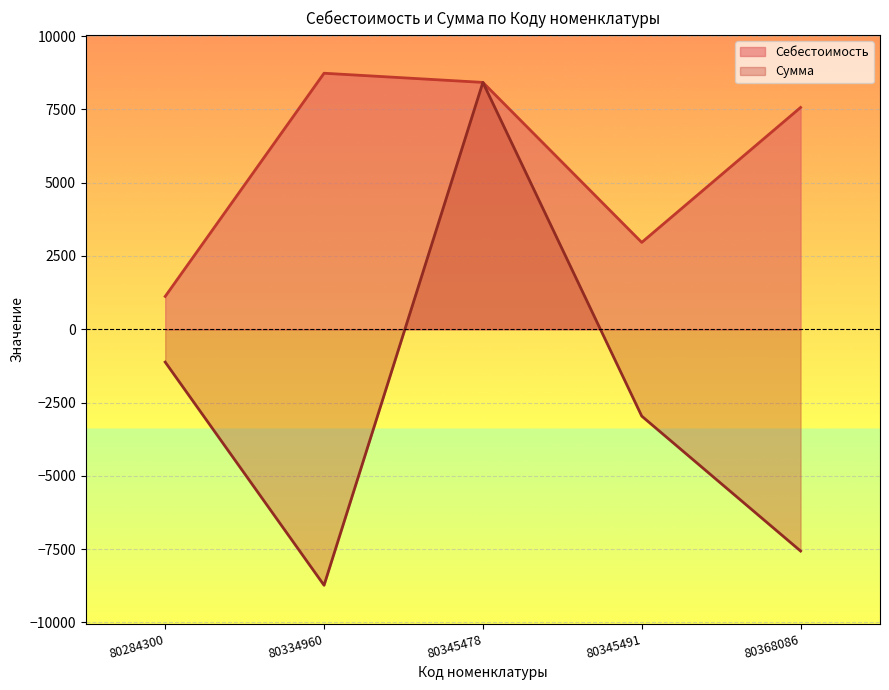

Is it true that Себестоимость equals 11925.2 at 80368086?

False